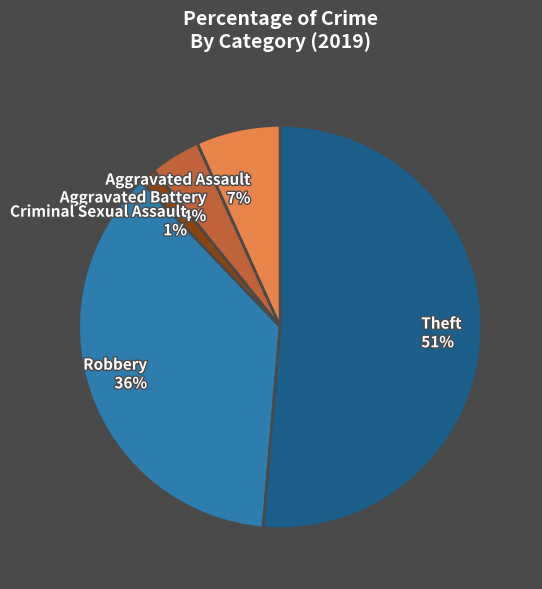

The Criminal Sexual Assault slice represents 1% of the pie. True or false?

True